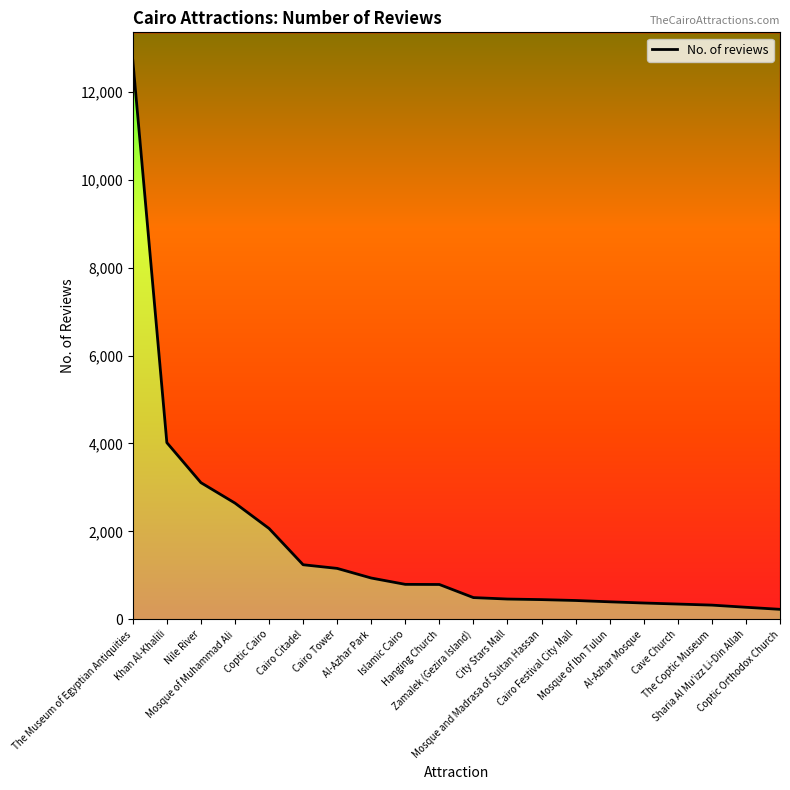

What is the change in value from Mosque of Ibn Tulun to The Coptic Museum?

-75